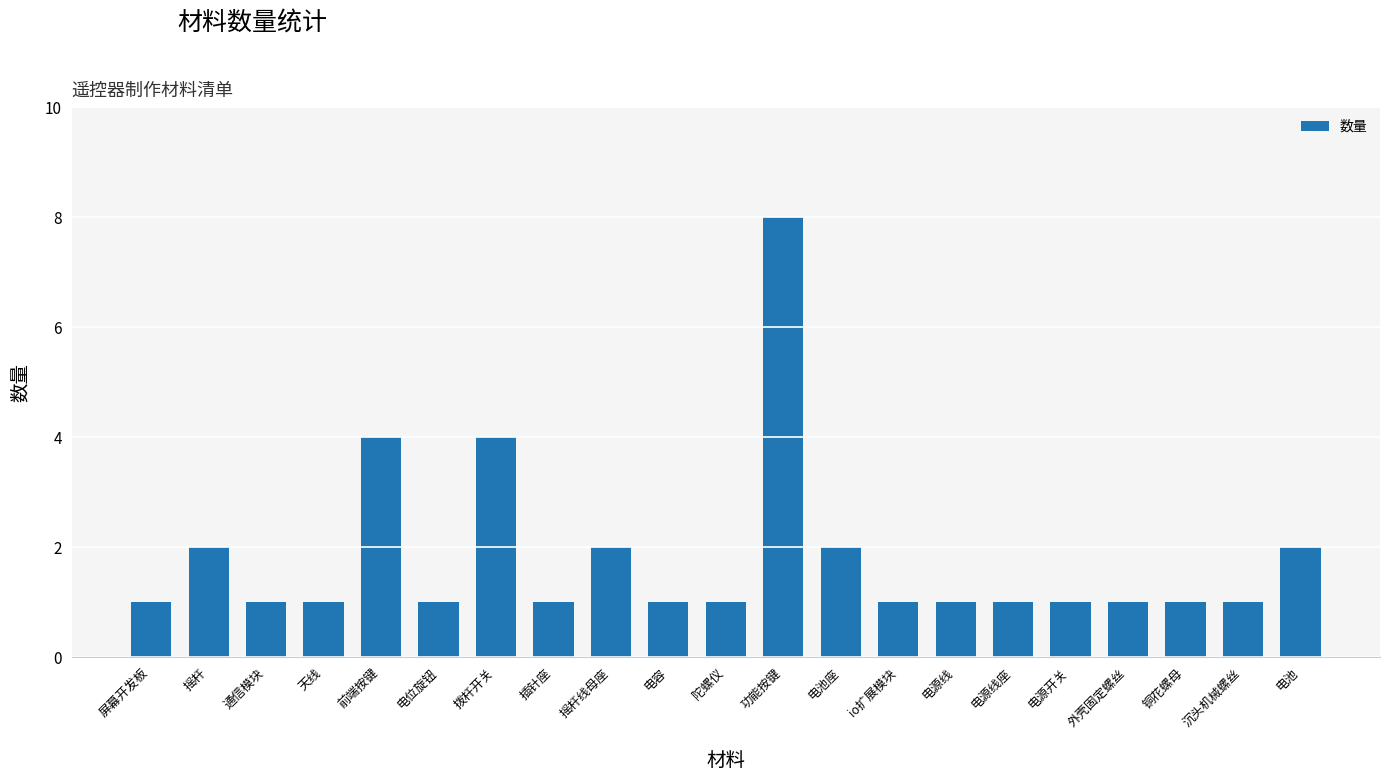

The value at 电源开关 is 2. True or false?

False